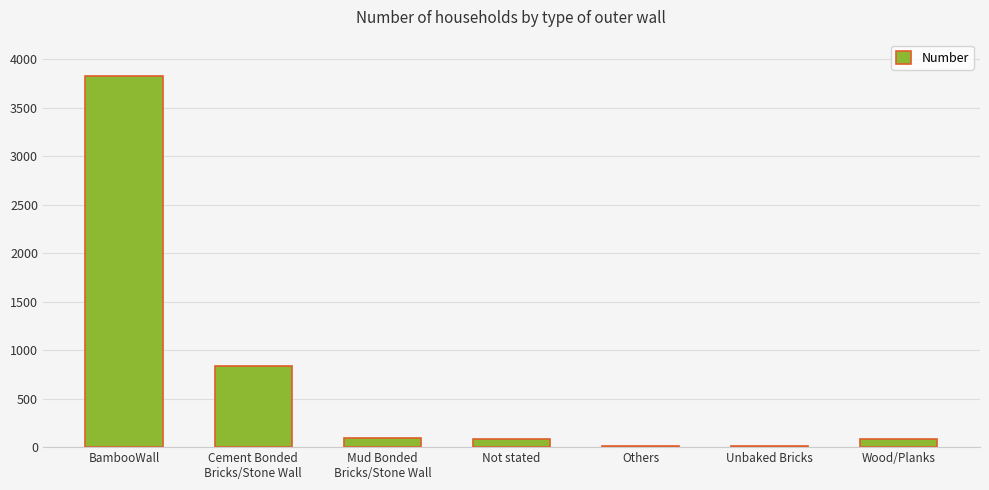

The chart shows a value of 3830 at BambooWall. True or false?

True